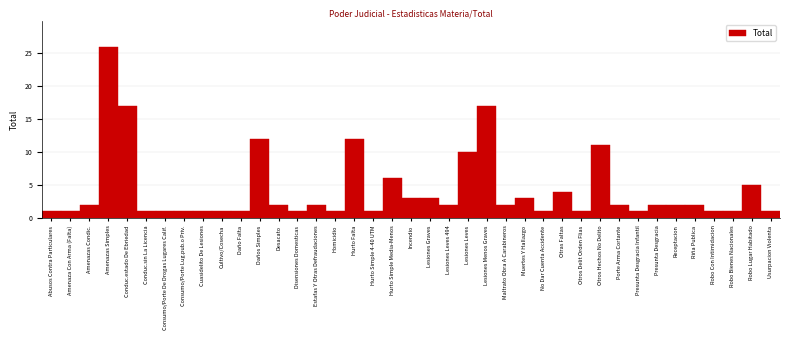

Approximately how many times larger is the value at Lesiones Leves compared to Robo Bienes Nacionales?

10.0